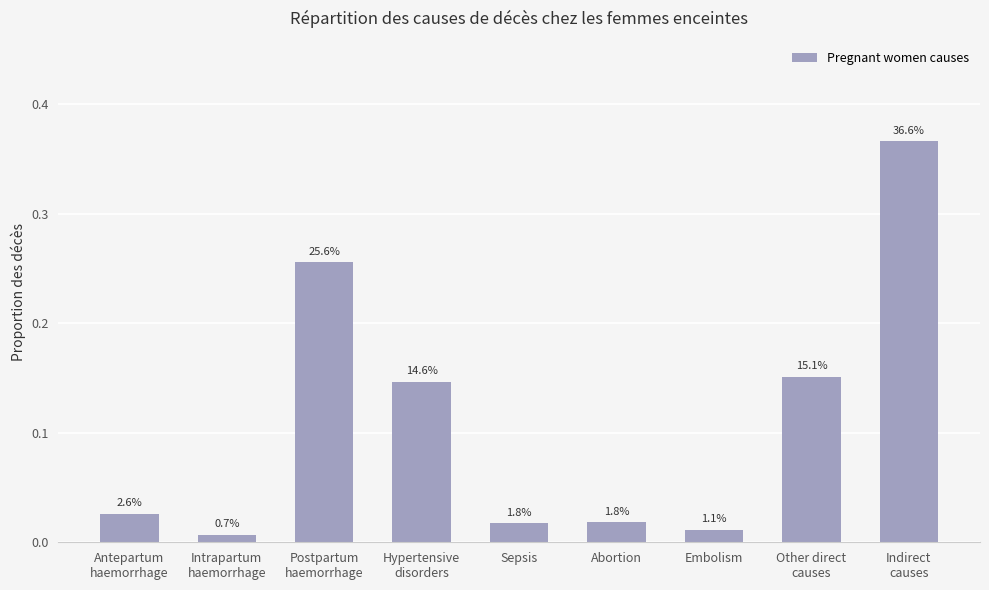

Does the chart contain stacked bars?

No